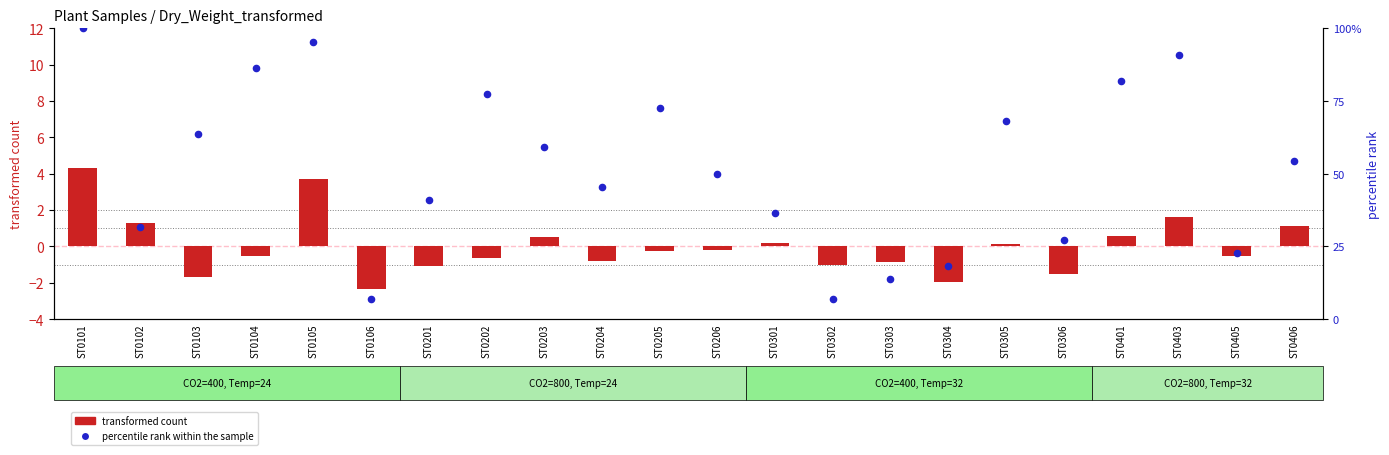

Is the value of percentile rank within the sample at ST0301 greater than the value of transformed count at ST0305?

Yes